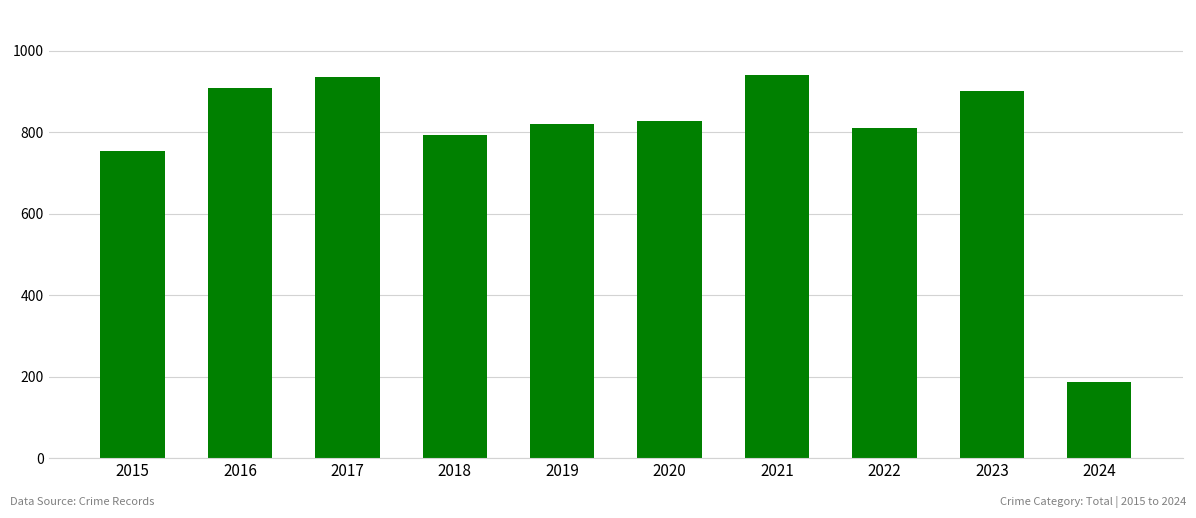

What is the minimum value shown in the chart?

186